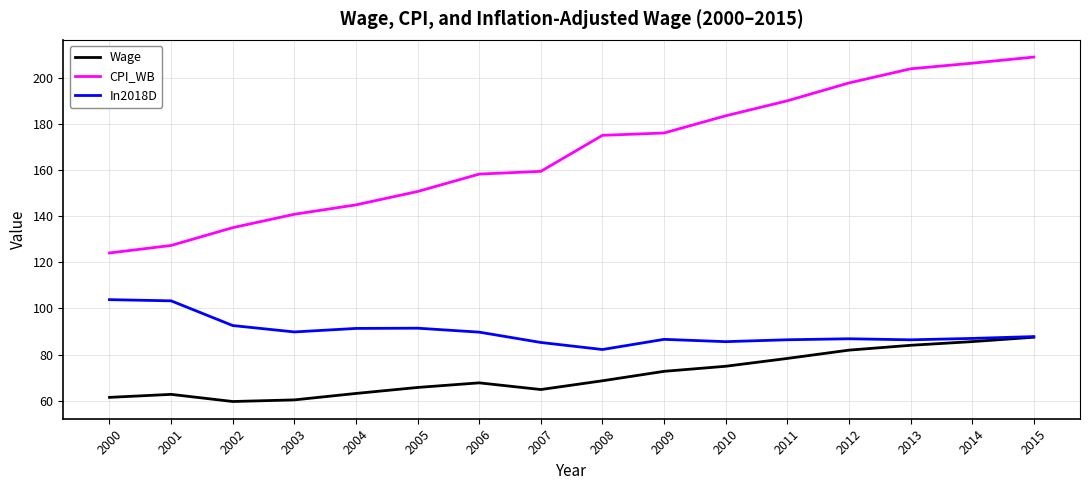

Is this an area chart (filled region under the line)?

No